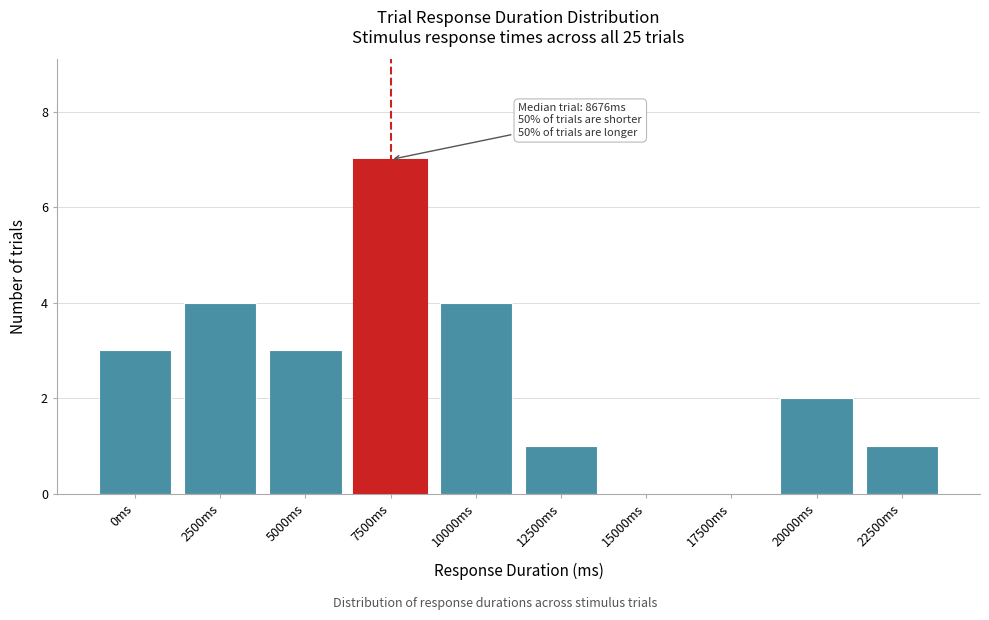

Reading left to right, extract all data points from this chart.

0ms=3	2500ms=4	5000ms=3	7500ms=7	10000ms=4	12500ms=1	15000ms=0	17500ms=0	20000ms=2	22500ms=1